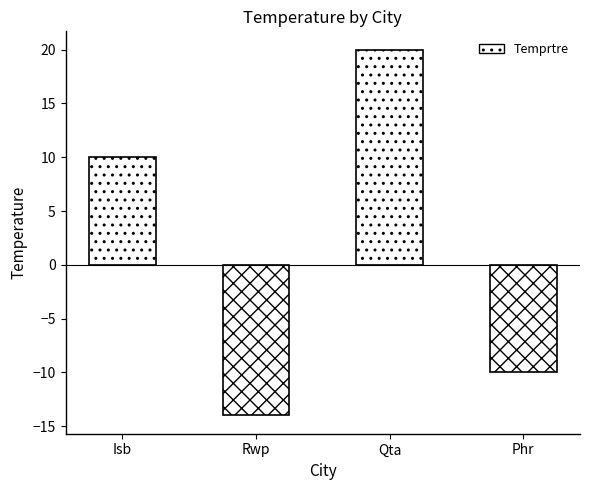

Rank the categories by value from highest to lowest.

Qta, Isb, Phr, Rwp